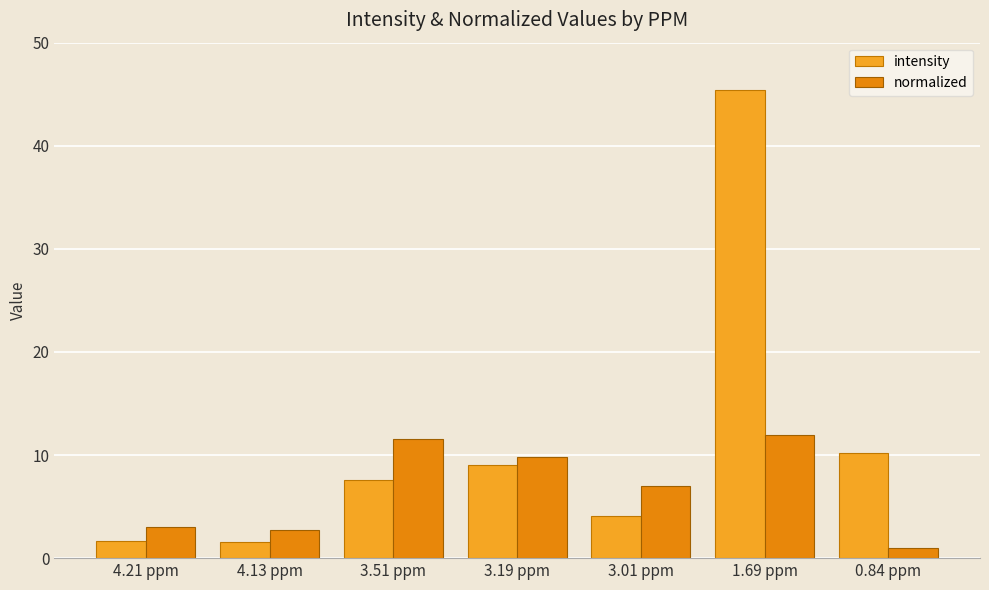

What is the average value of the normalized series?

6.7